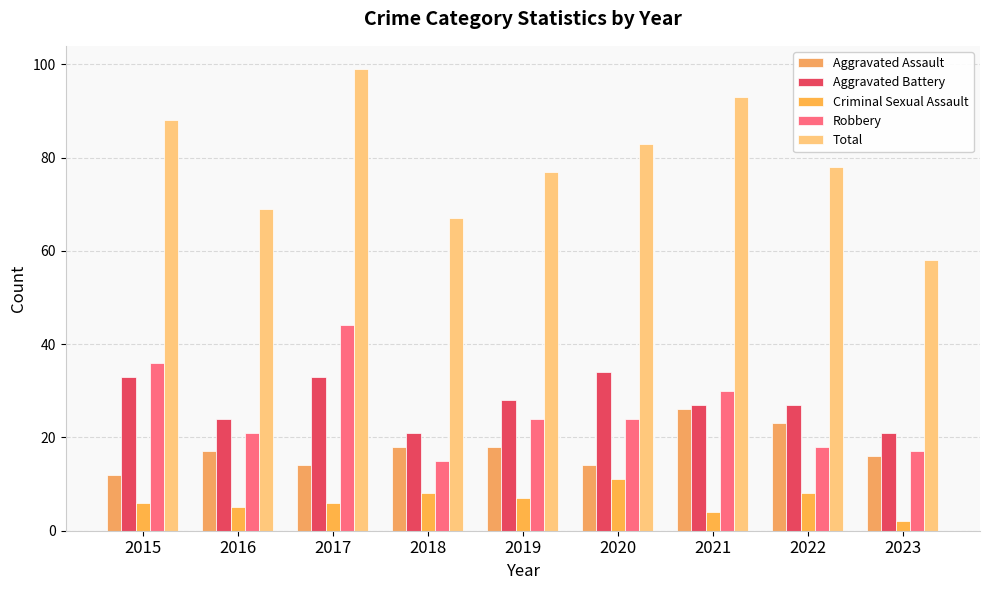

True or false: Total has a value of 67 at 2018.

True